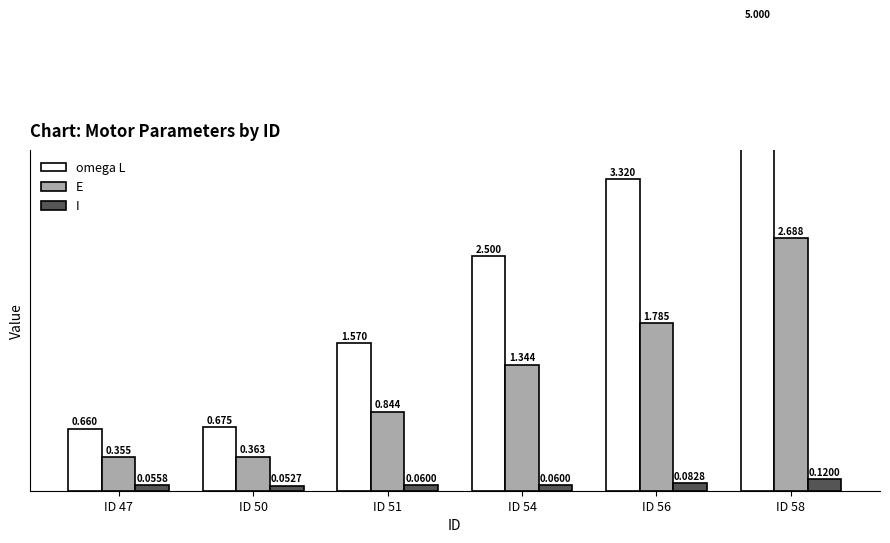

What is the value of the I bar at the 4th from the left?

0.1